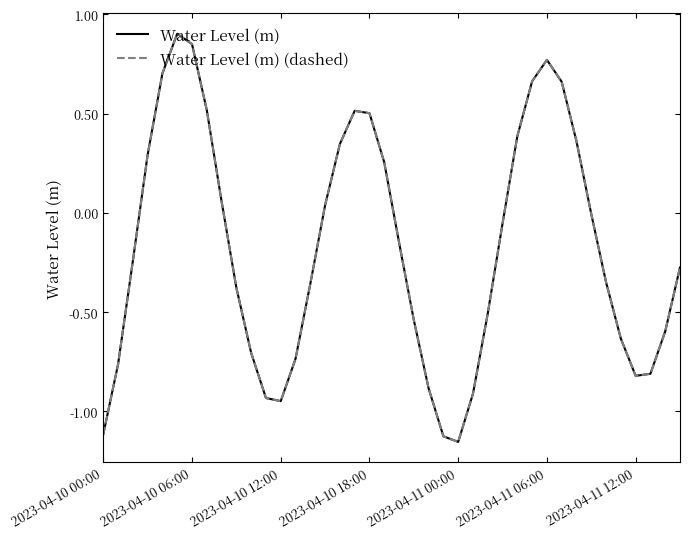

How many lines are shown in the chart?

2